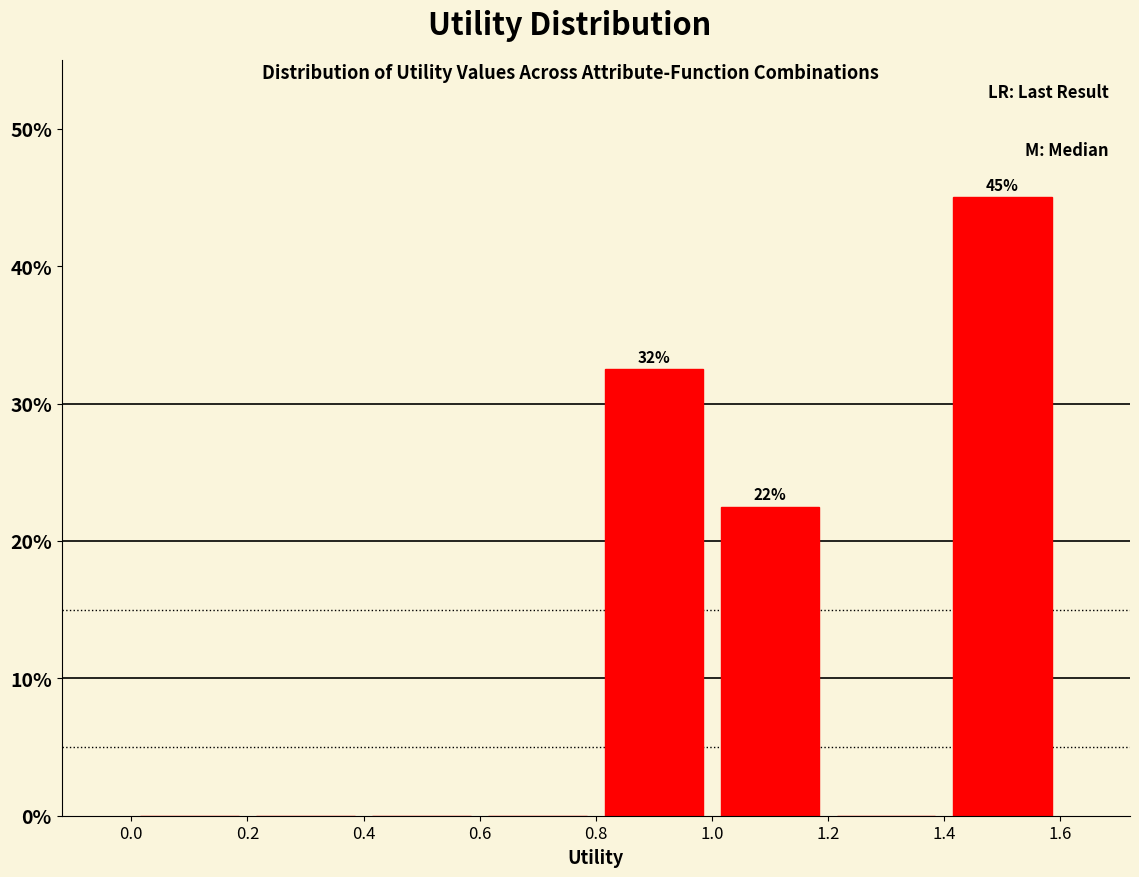

Which range on the x-axis has the tallest bar?

1.4 to 1.6